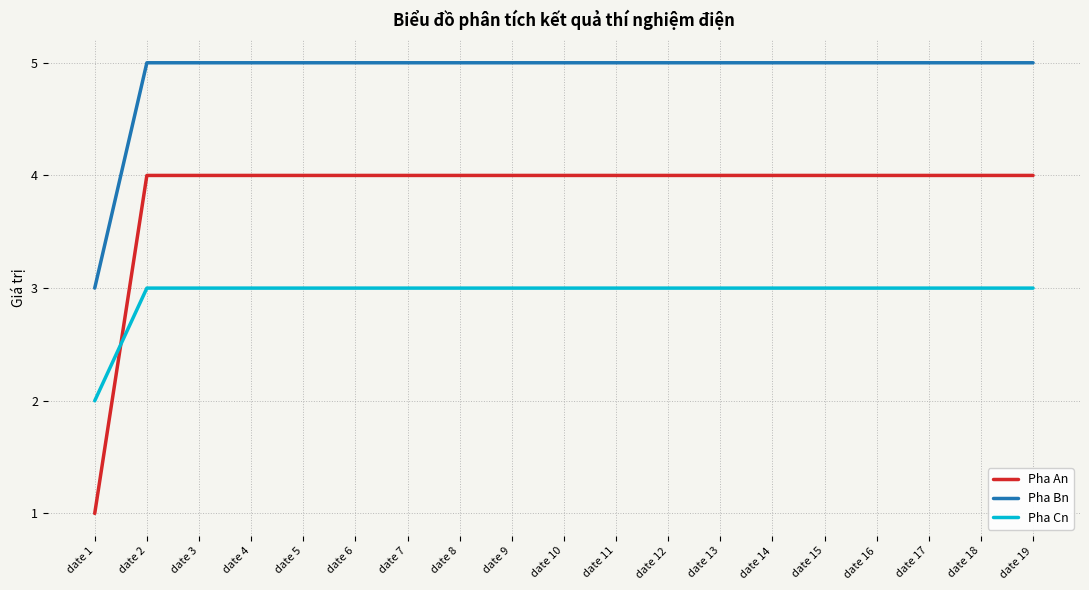

True or false: Pha Bn has a value of 5 at date 12.

True